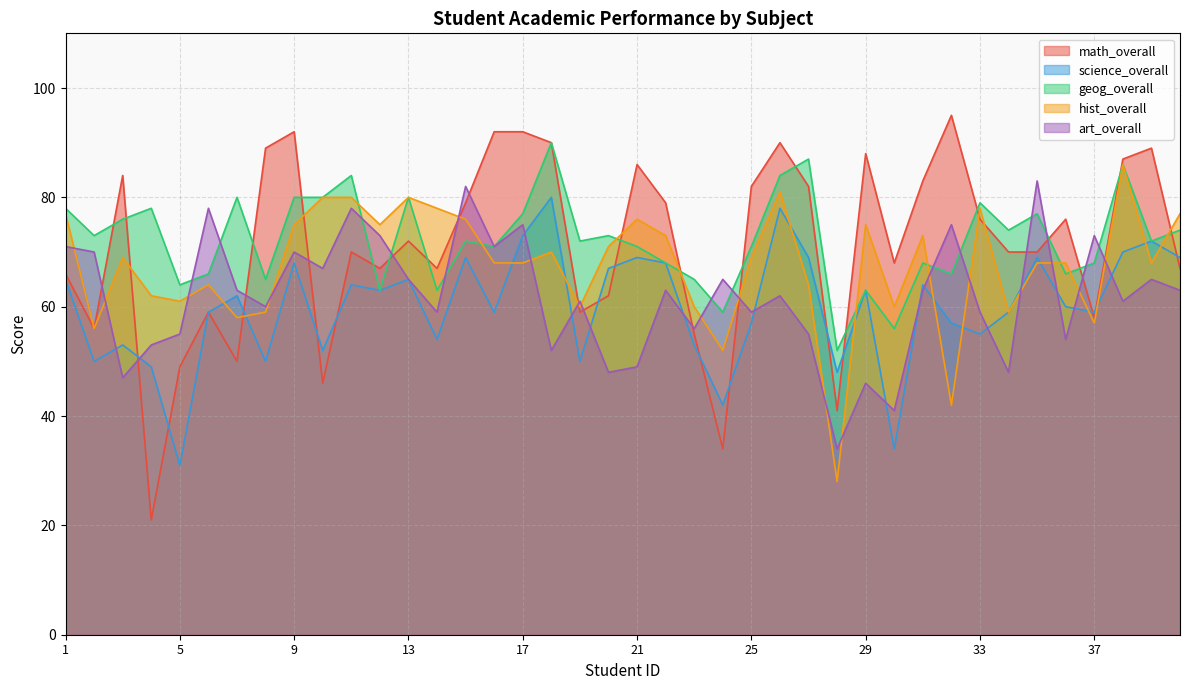

Which category has the highest value in the math_overall series?

32